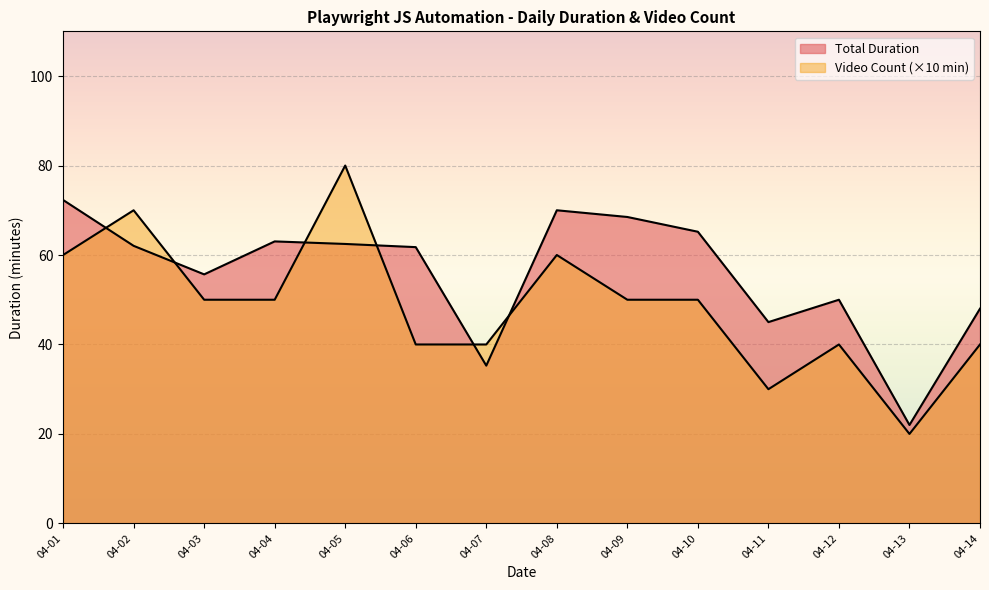

How many lines are shown in the chart?

2